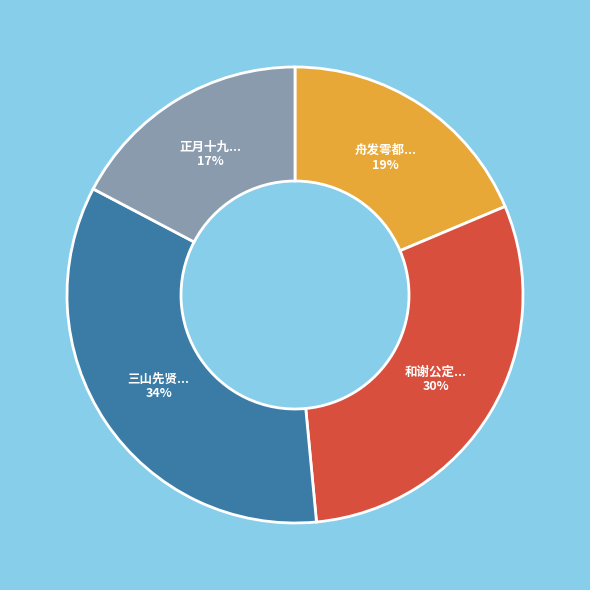

Between 正月十九... and 舟发雩都..., which is larger?

舟发雩都...